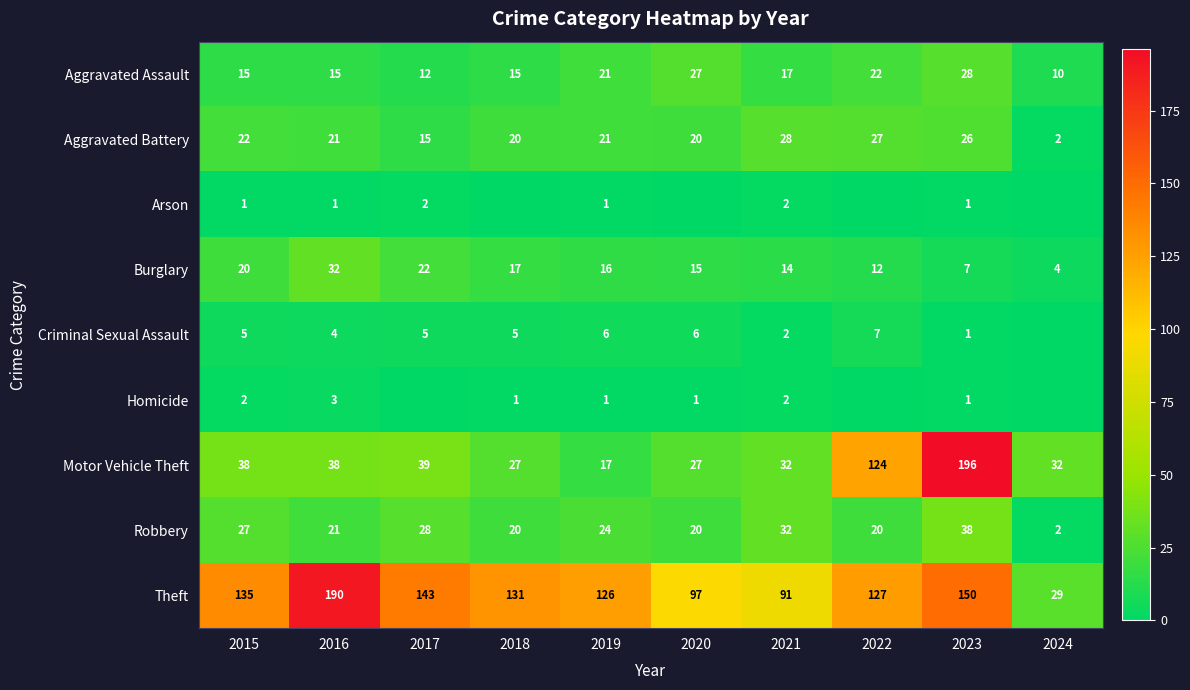

Rank the series at 2018 from highest to lowest value.

Theft, Motor Vehicle Theft, Aggravated Battery, Robbery, Burglary, Aggravated Assault, Criminal Sexual Assault, Homicide, Arson